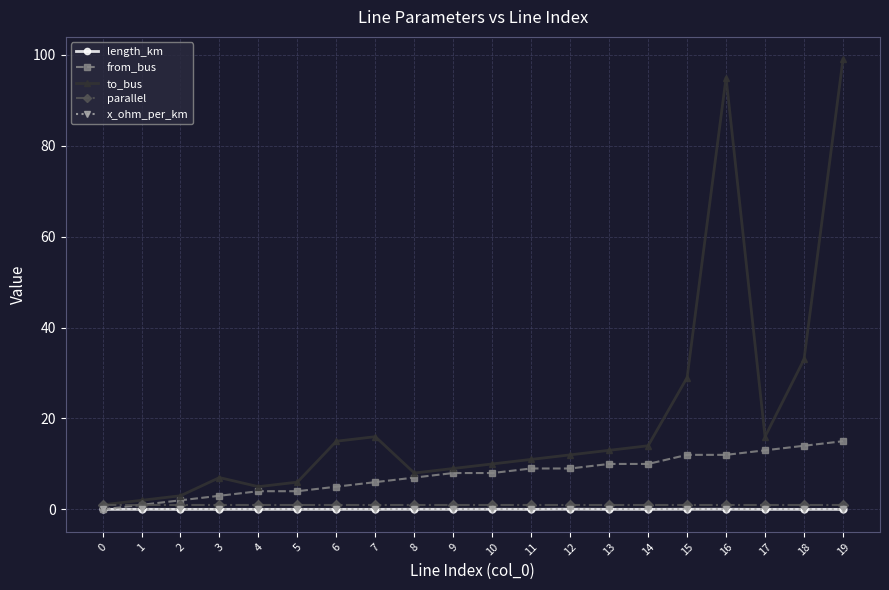

At which category does to_bus reach its first local valley?

4